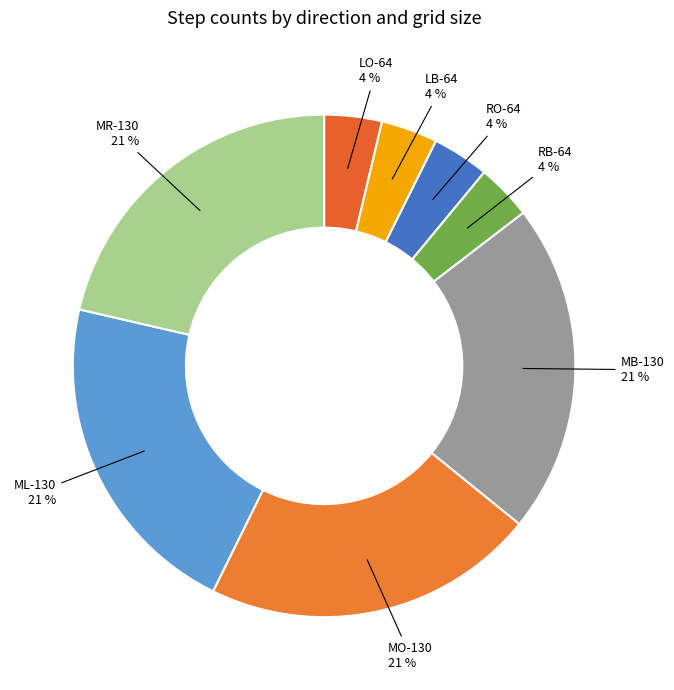

Which has a higher value, MR-130 or RO-64?

MR-130